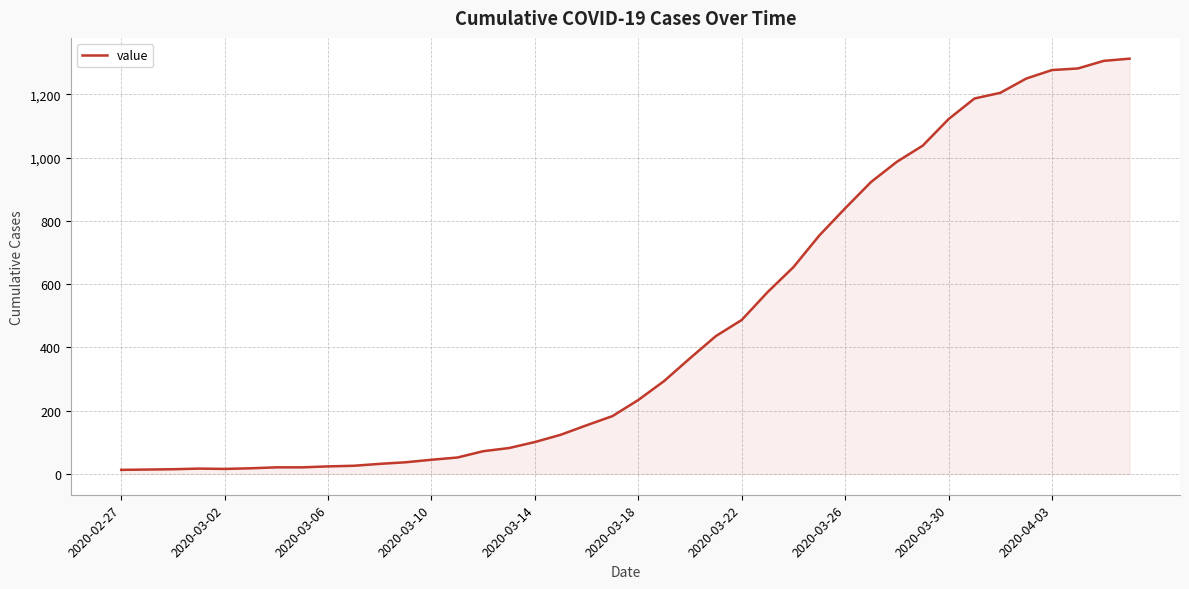

What is the maximum value shown in the chart?

1313